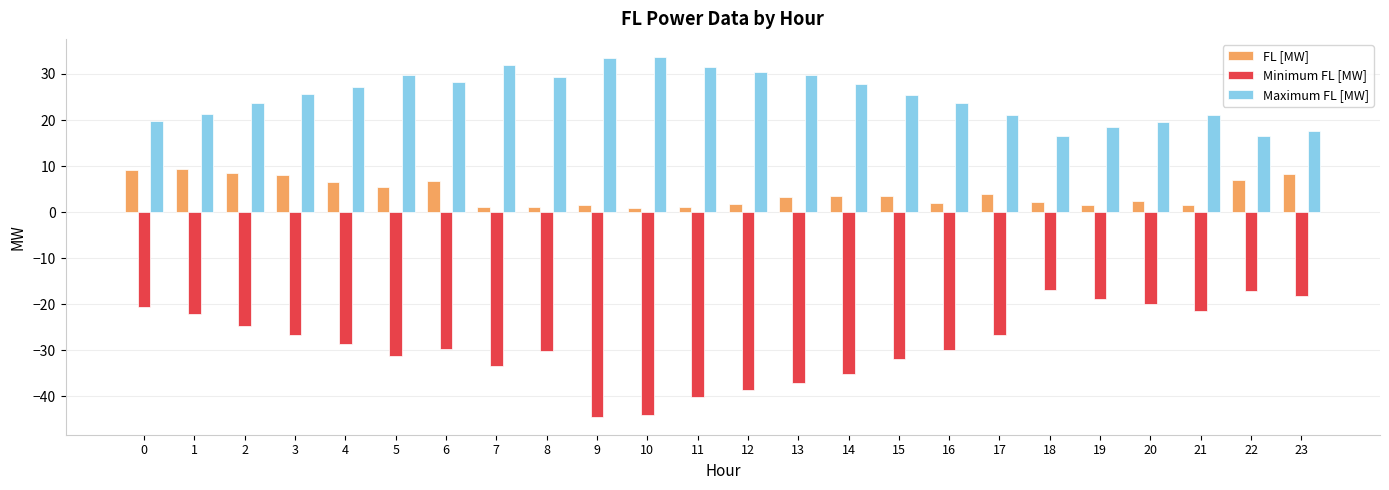

What is the total value across all series at 14?

-3.7